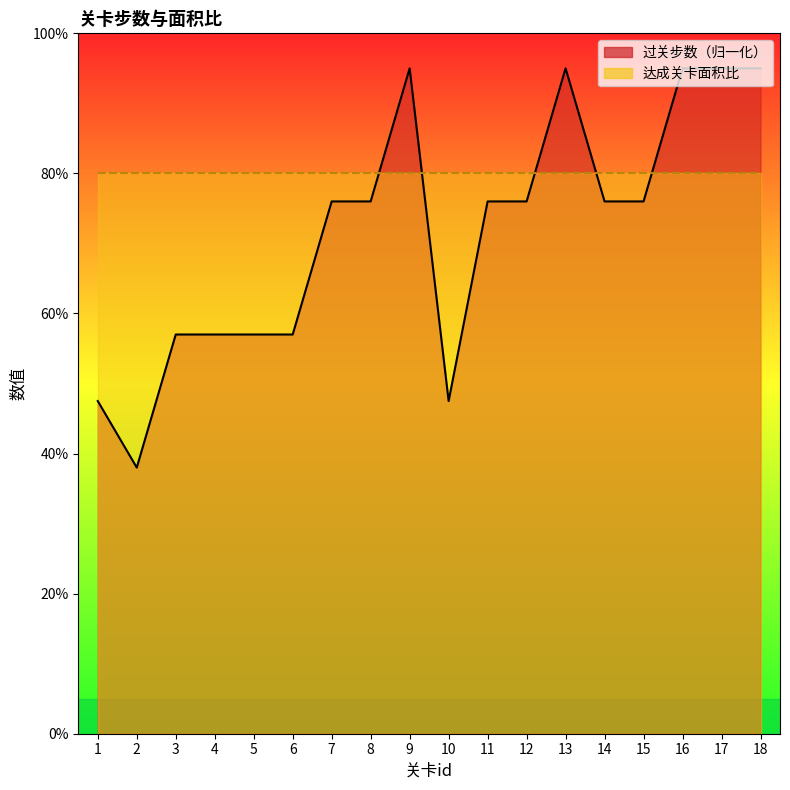

What value does the data have at 18?

95.0